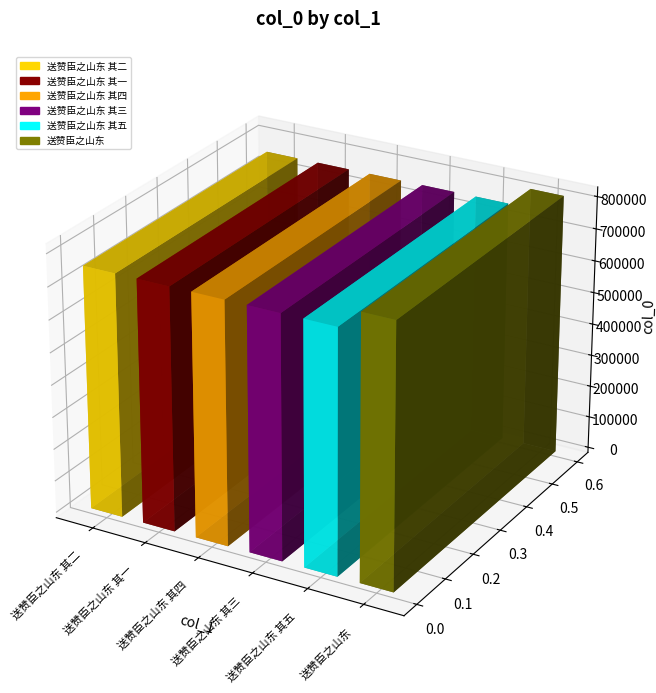

What is the sum of the values at 送赞臣之山东 其三 and 送赞臣之山东 其五?

1506372